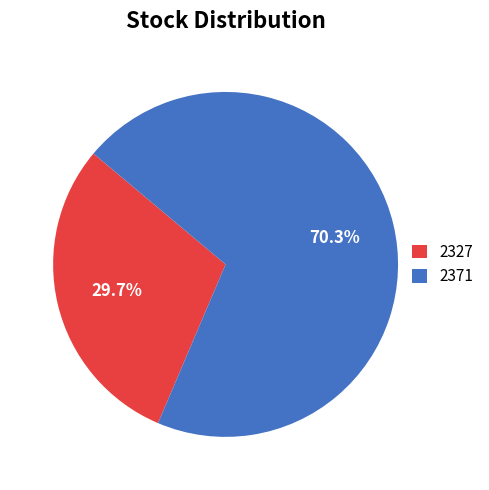

Does 2371 account for over 50% of the chart?

Yes